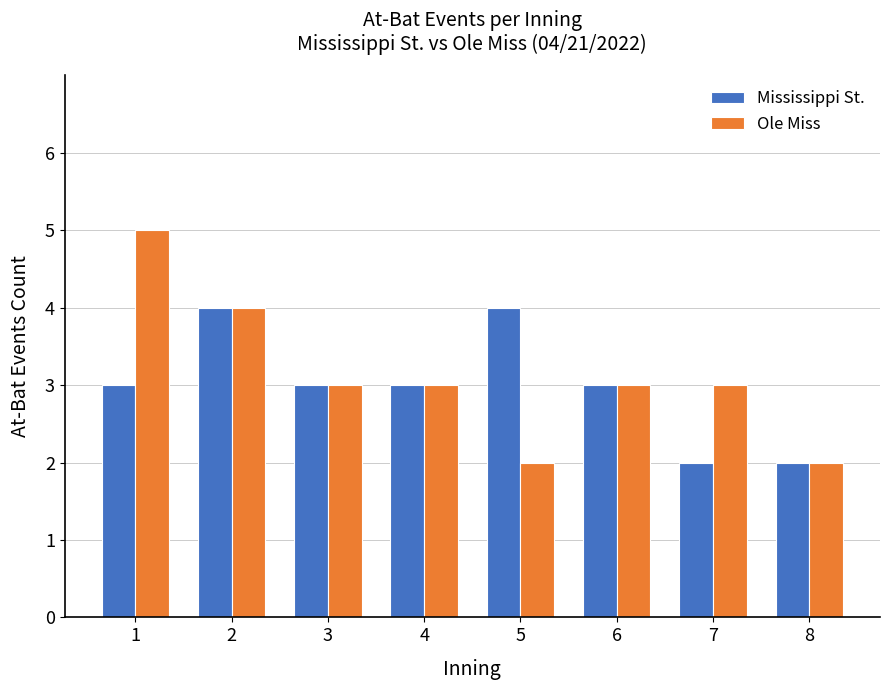

What is the smallest value displayed?

2